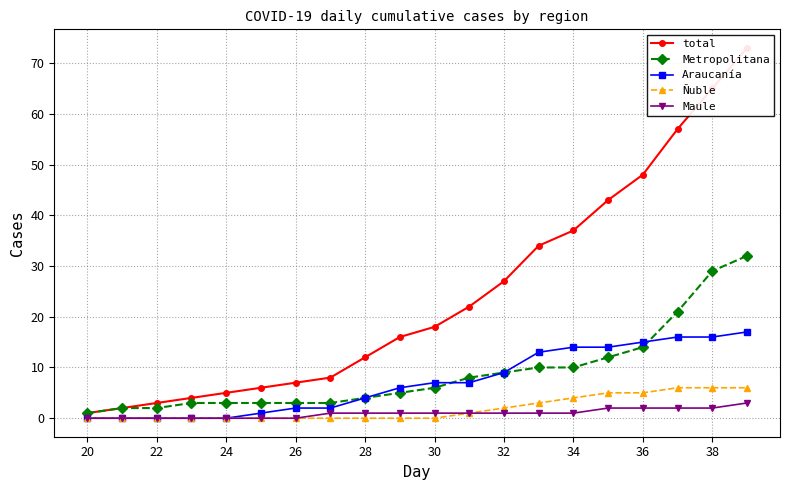

The value of Ñuble at 28 is -3. True or false?

False